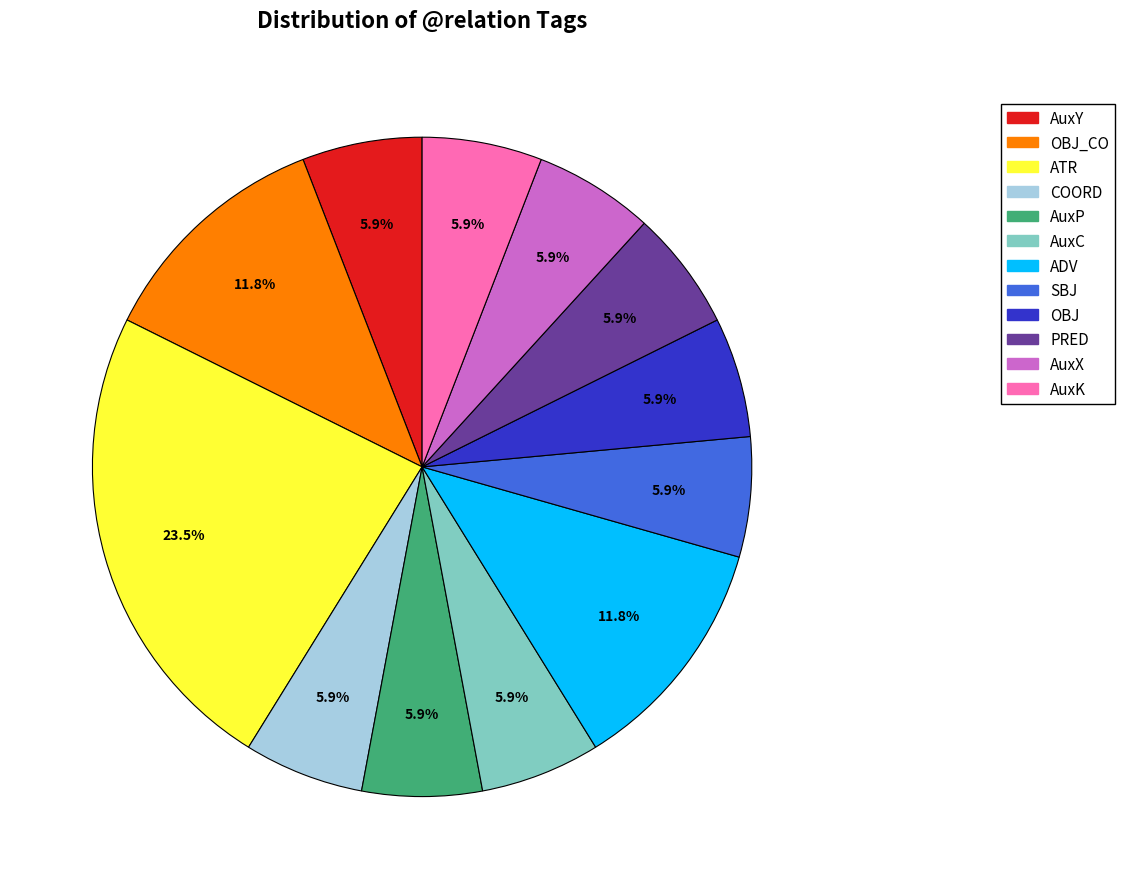

Does any single category account for the majority?

No